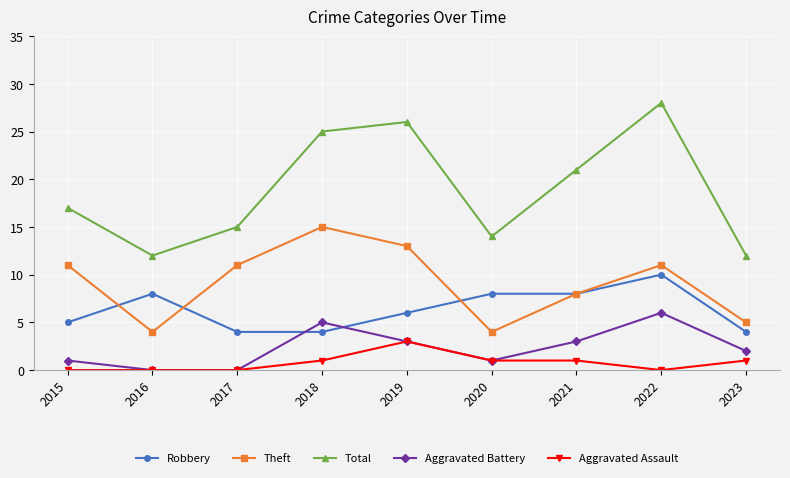

What are all the series names shown in the legend?

Robbery, Theft, Total, Aggravated Battery, Aggravated Assault